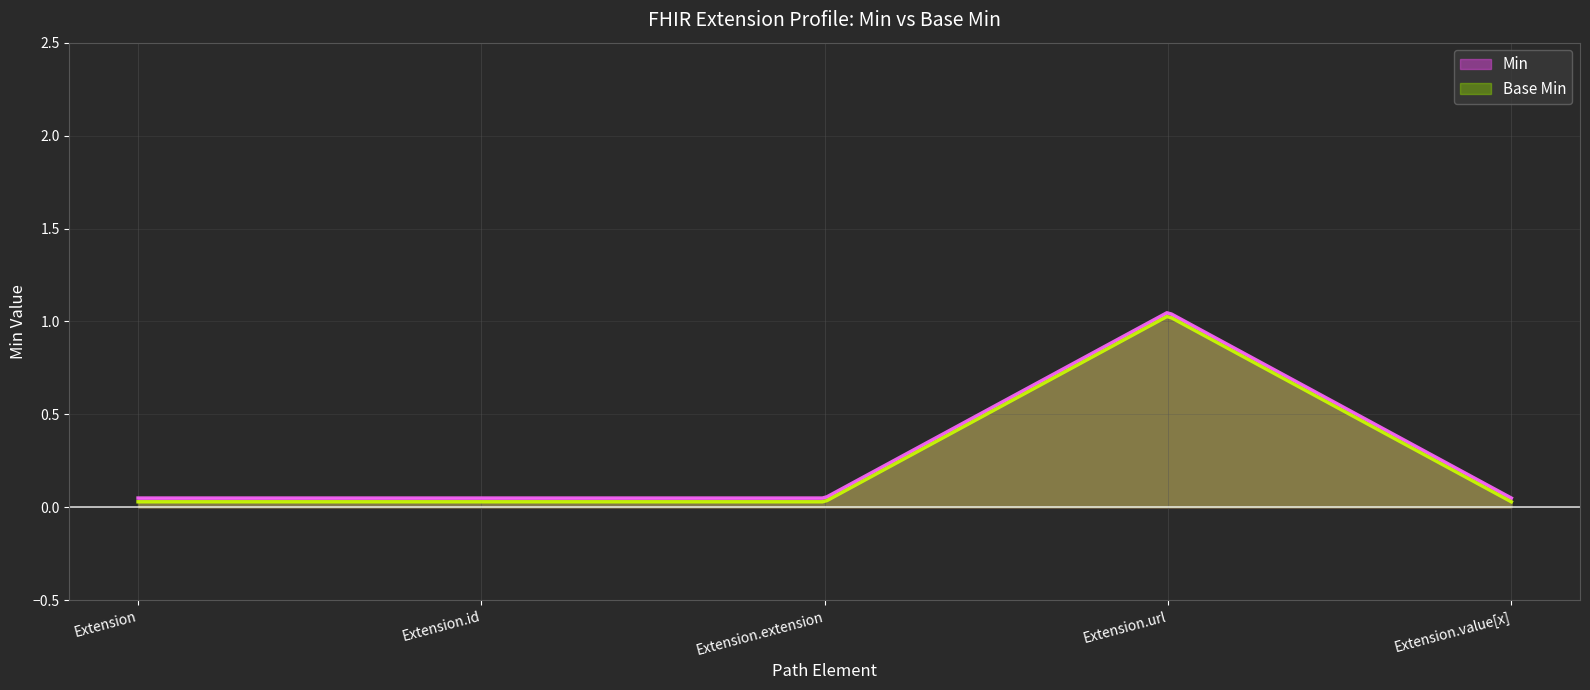

True or false: Min and Base Min intersect in this chart.

False